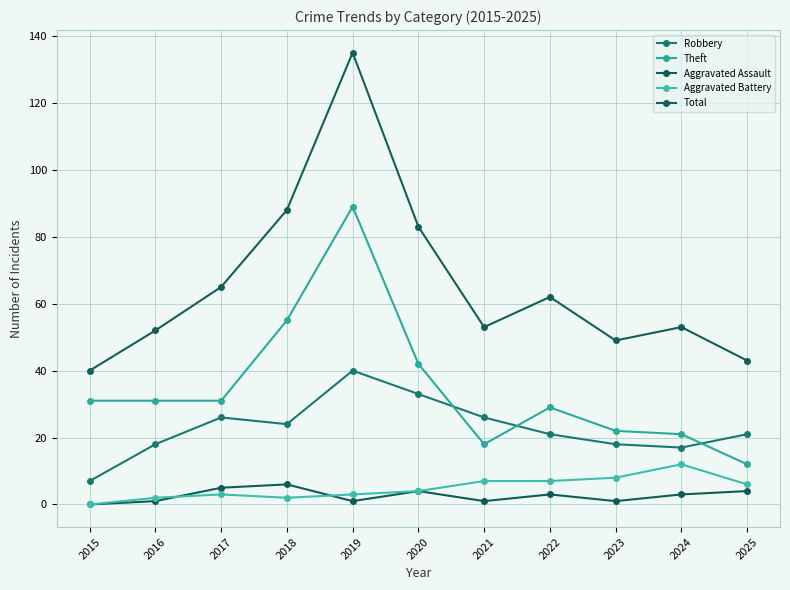

At which label does Robbery first exceed 21?

2017